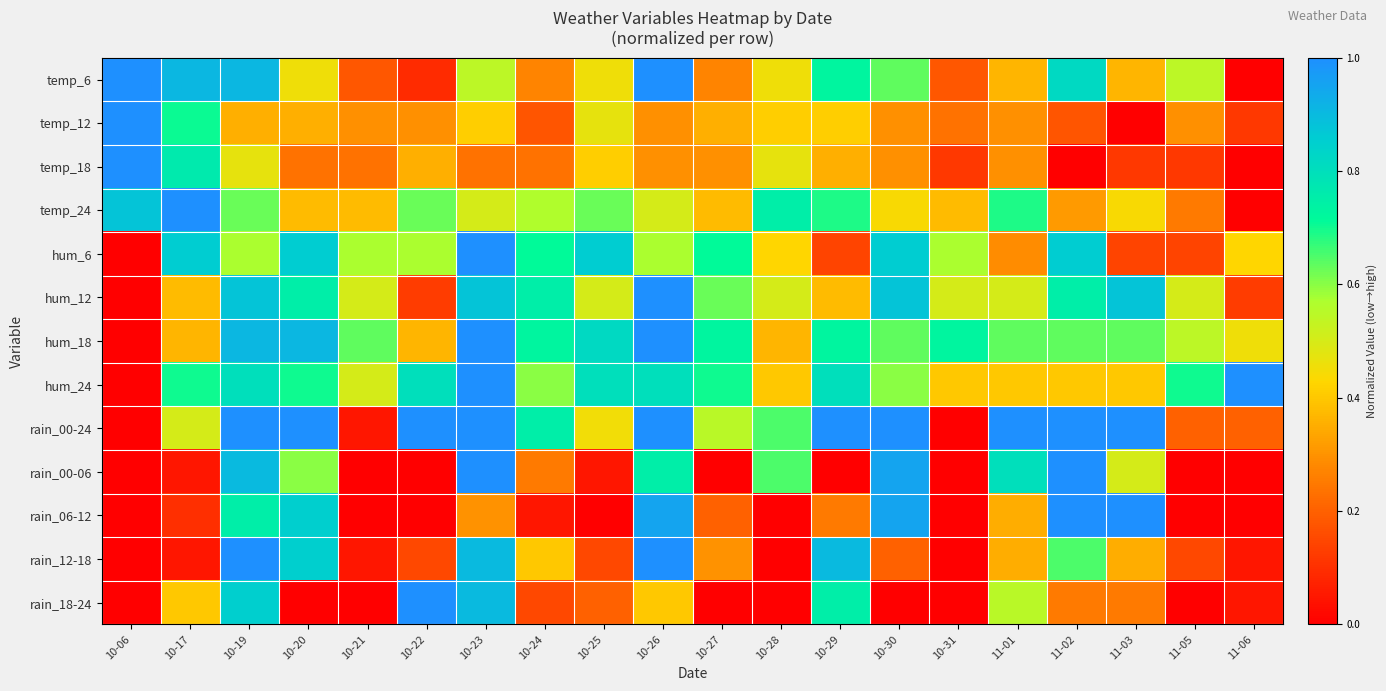

Rank the series by their maximum value, from highest to lowest.

temp_6, temp_12, temp_18, temp_24, hum_6, hum_12, hum_18, hum_24, rain_00-24, rain_00-06, rain_06-12, rain_12-18, rain_18-24